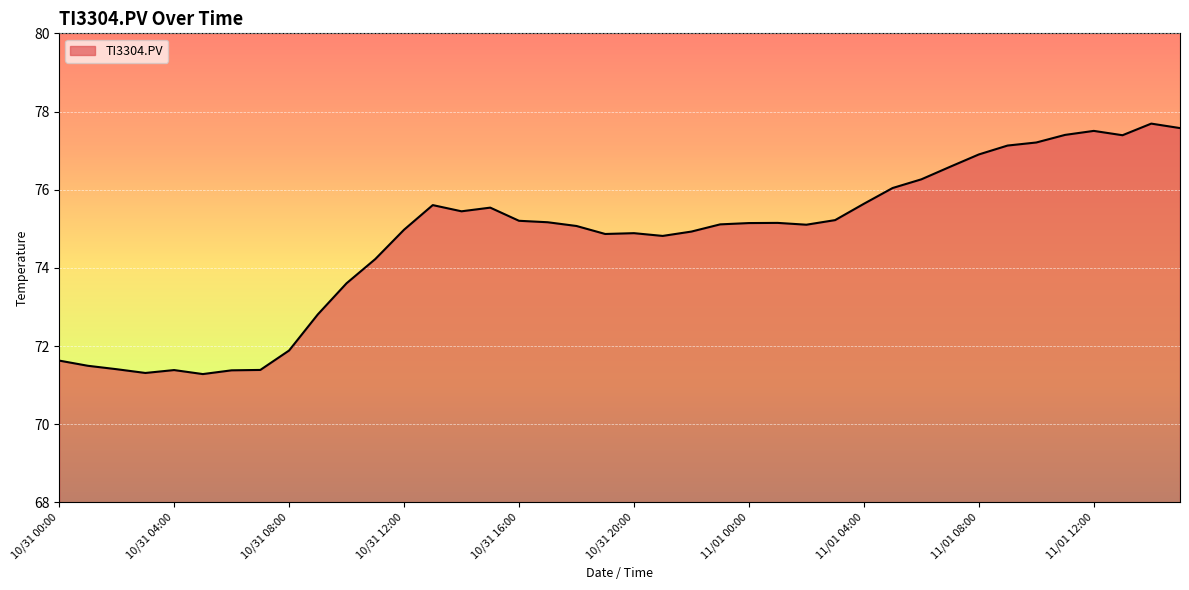

What is the difference between the maximum and minimum values?

6.4